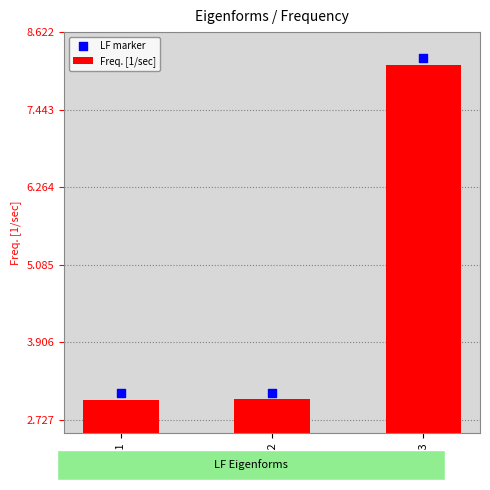

Which series has the widest spread of Y values?

Freq. [1/sec]